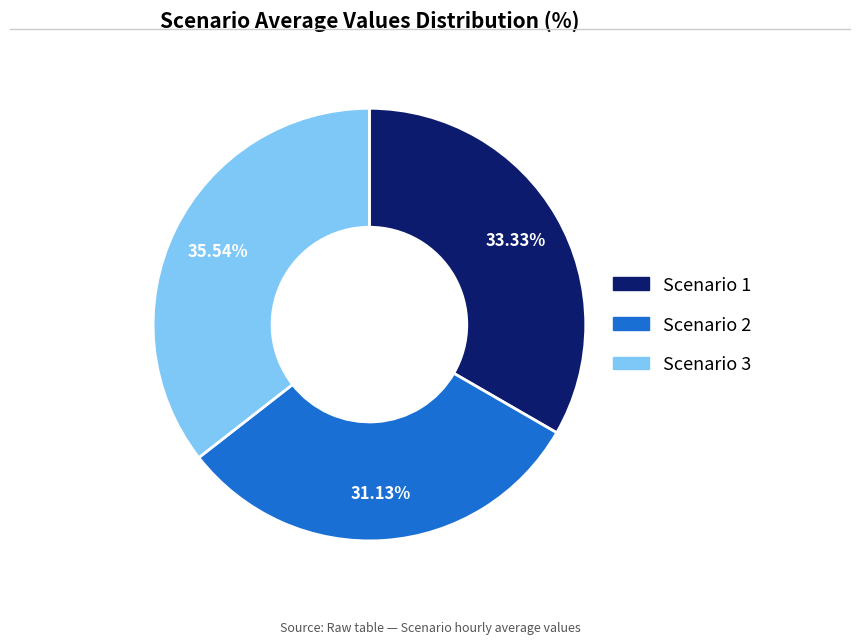

Is there a majority slice in this chart?

No